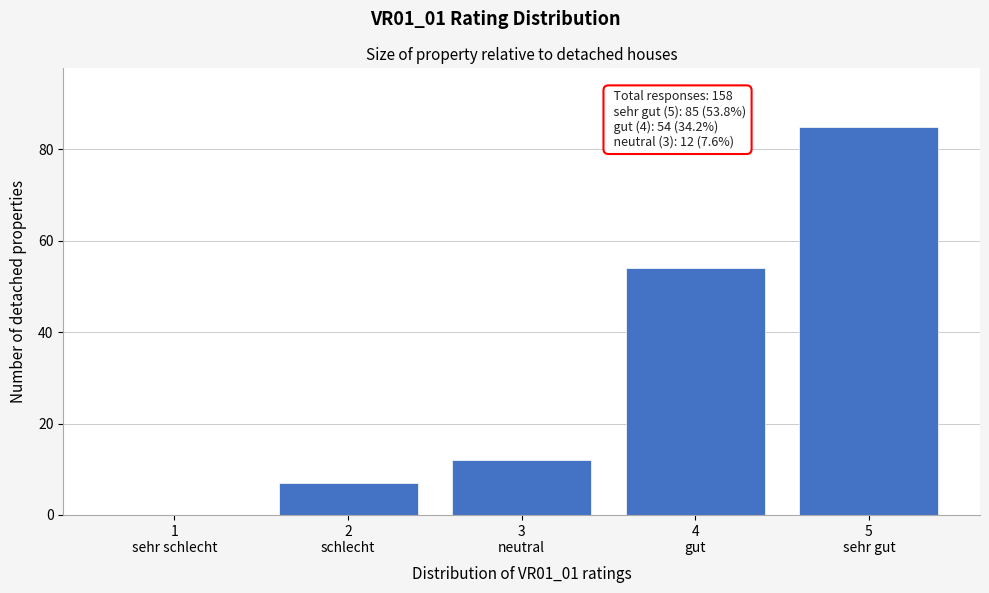

What is the sum of all values?

158